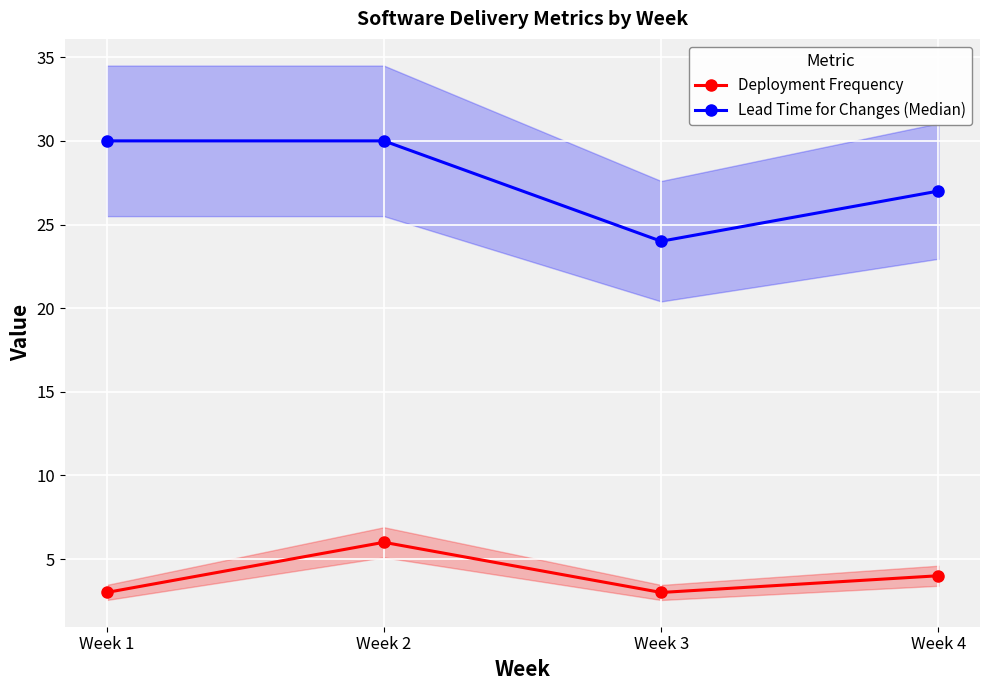

Which has a higher value, Week 4 or Week 2?

Week 2